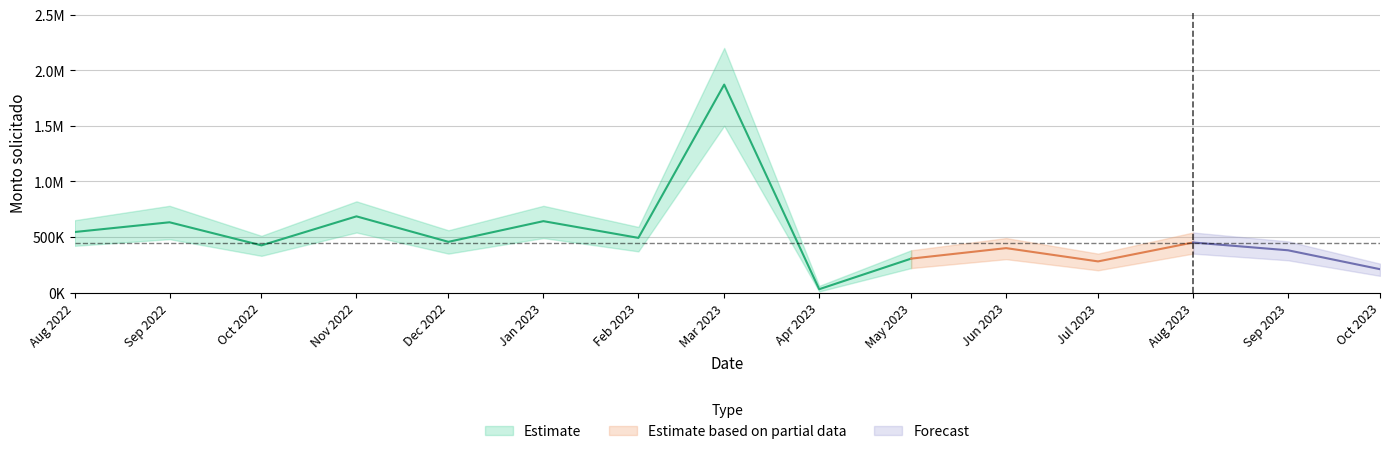

What is the value of the monthly_upper point at the 15th from the left?

260000.0